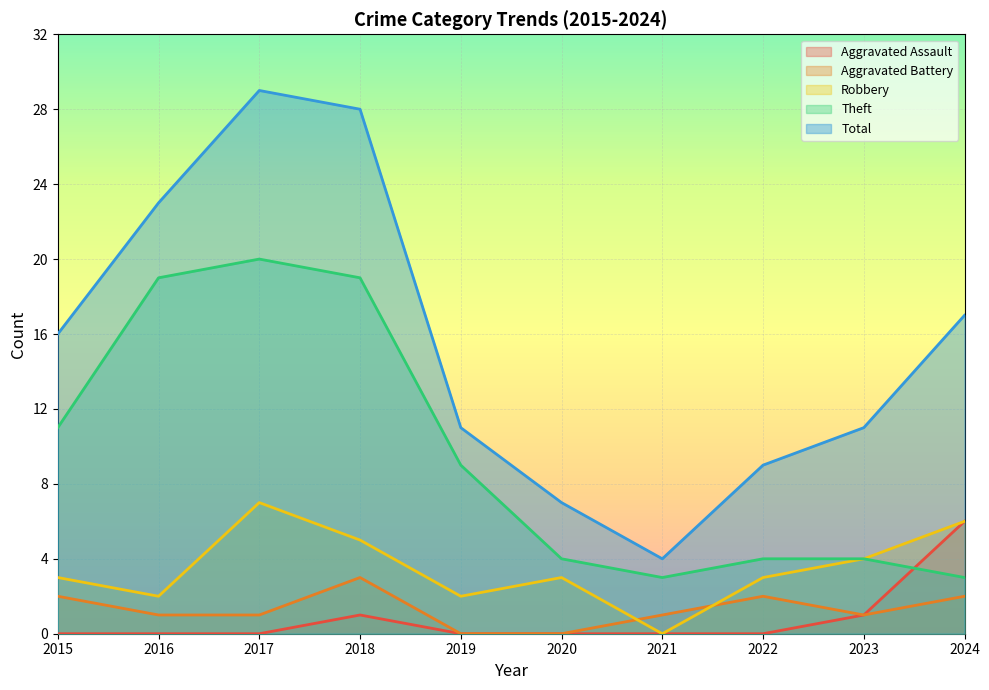

Which series ends up on top after the final intersection of Aggravated Battery and Robbery?

Robbery